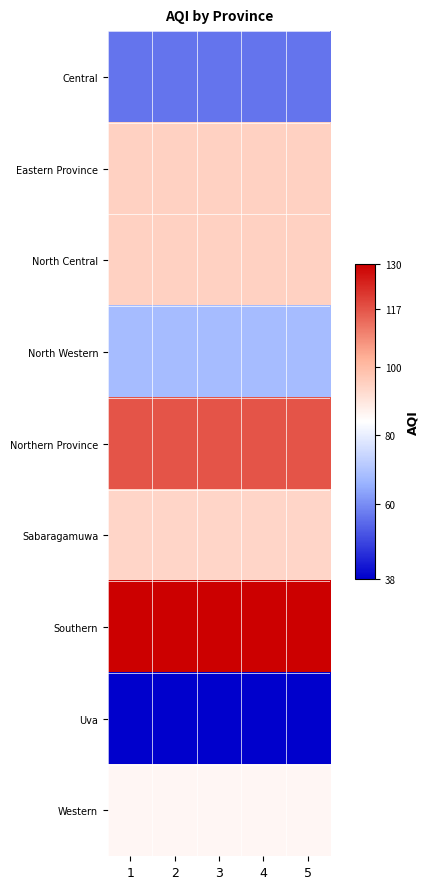

What is the spread (max minus min) of values at 5?

92